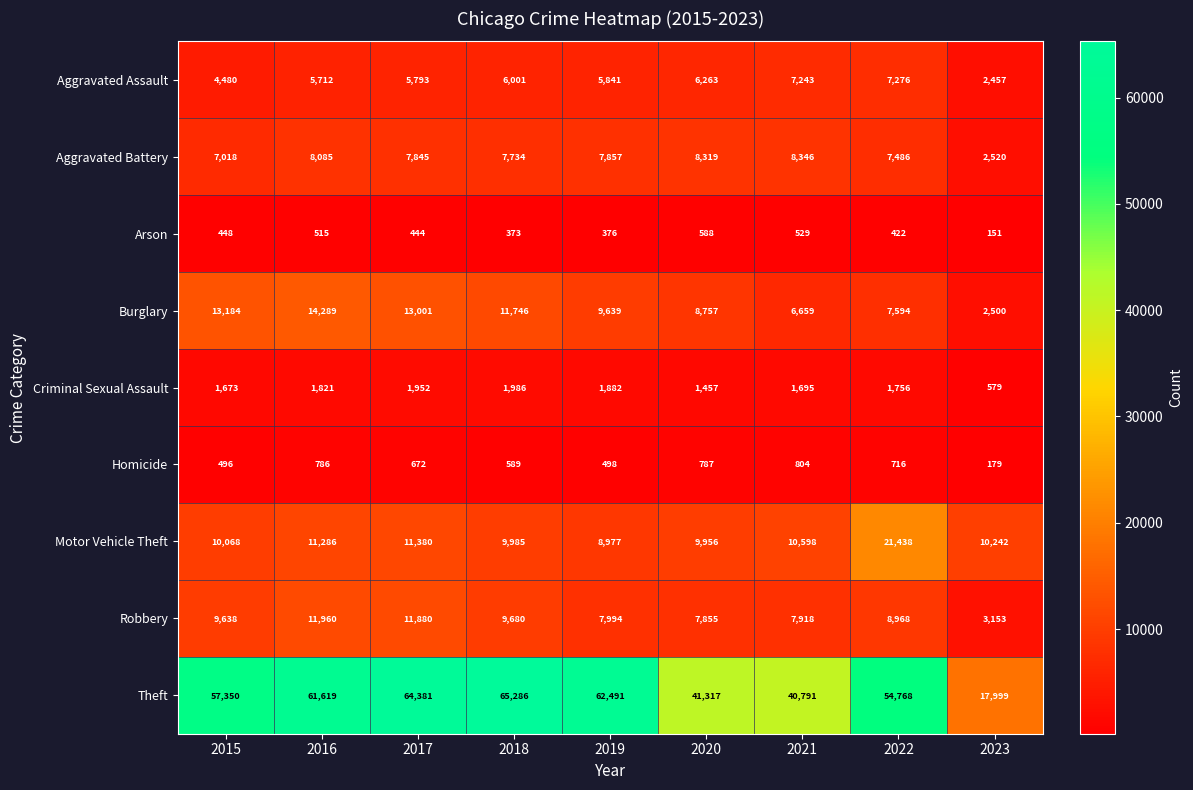

The value of Motor Vehicle Theft at 2023 is 10242. True or false?

True